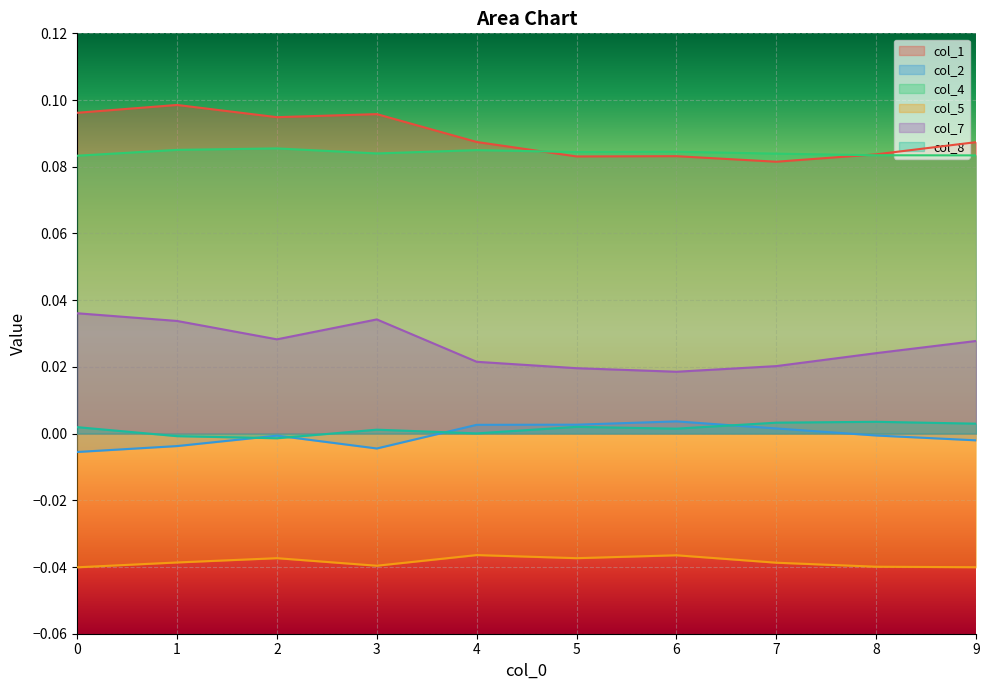

What is the difference between the highest and lowest values at 9?

0.1